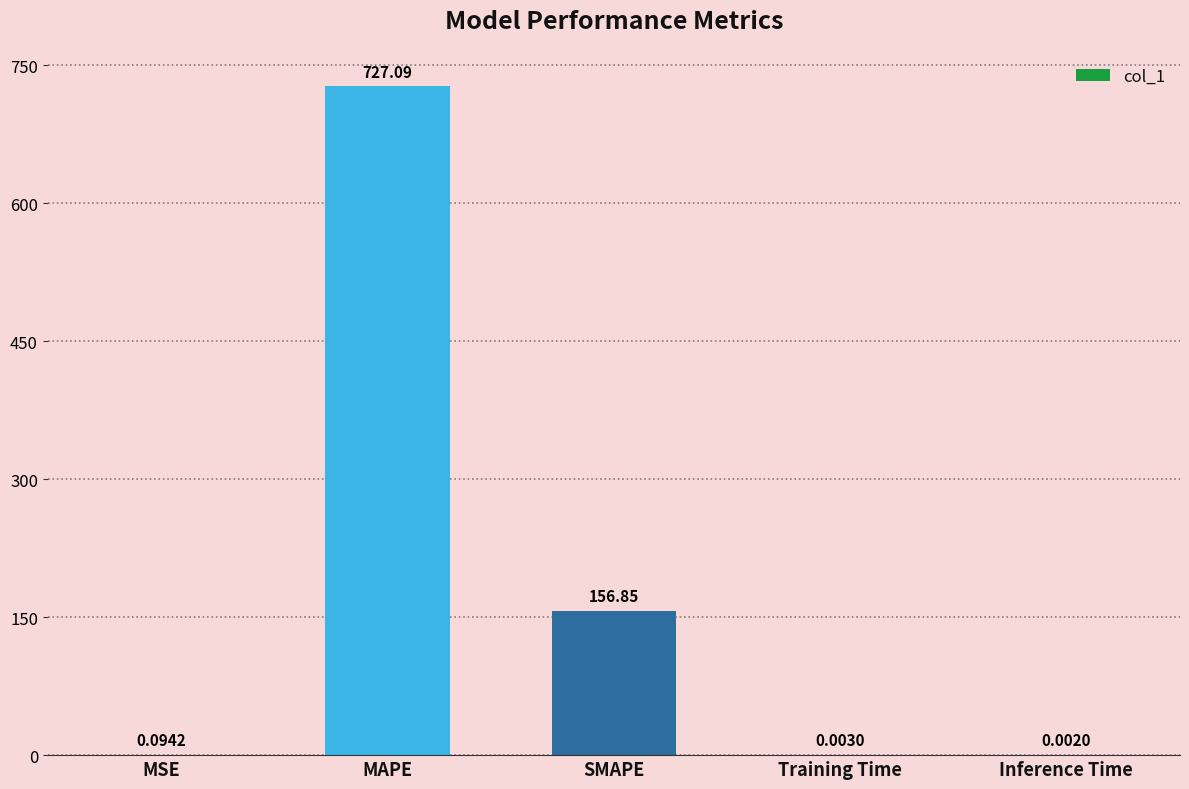

Between Training Time and MSE, which is larger?

MSE